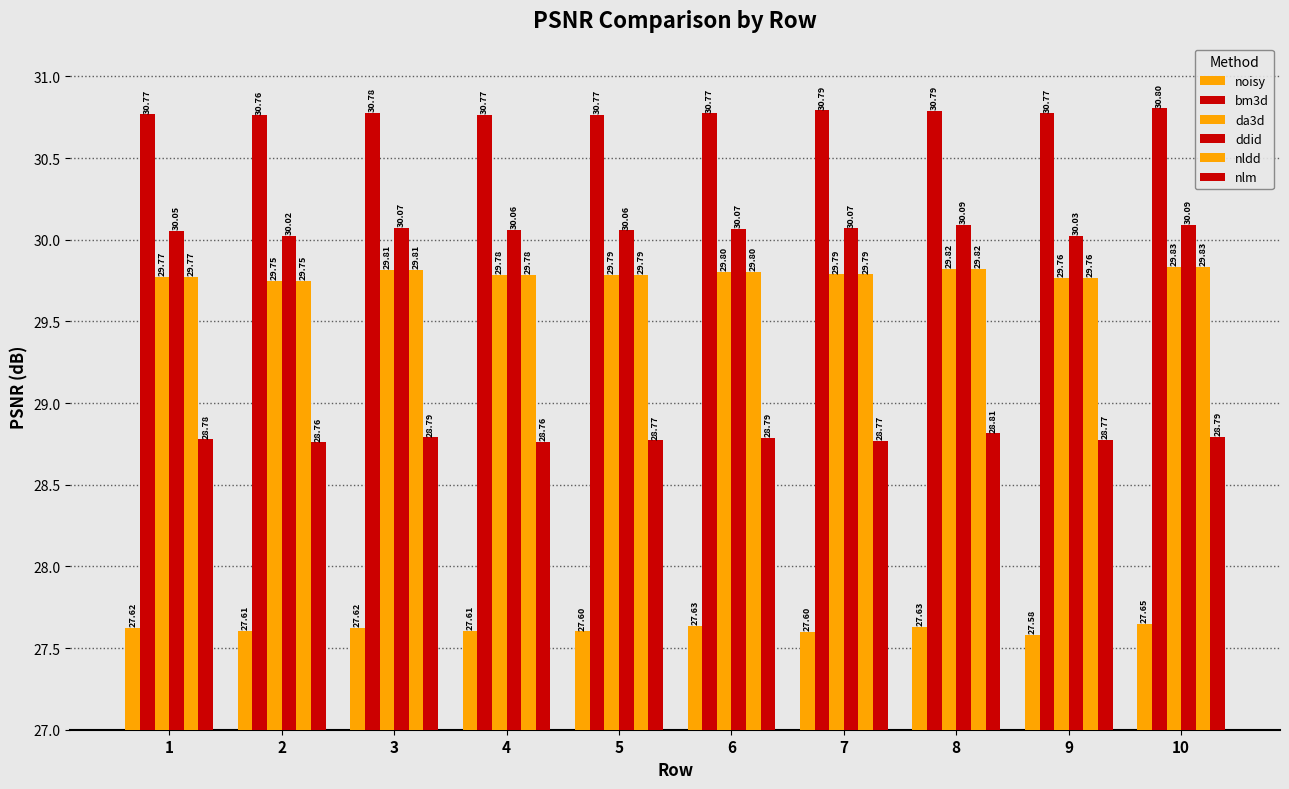

How many bars are there in total?

60